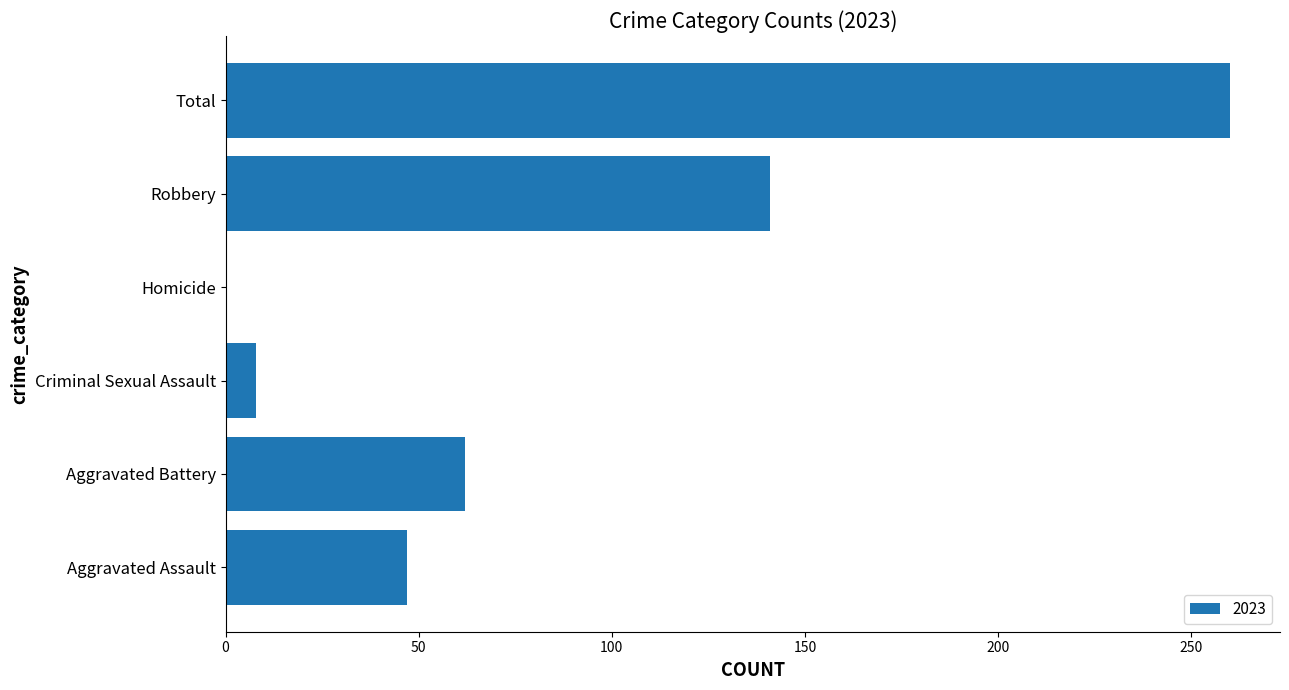

Reading bottom to top, what are all the values shown in this chart?

Aggravated Assault=47	Aggravated Battery=62	Criminal Sexual Assault=8	Homicide=0	Robbery=141	Total=260